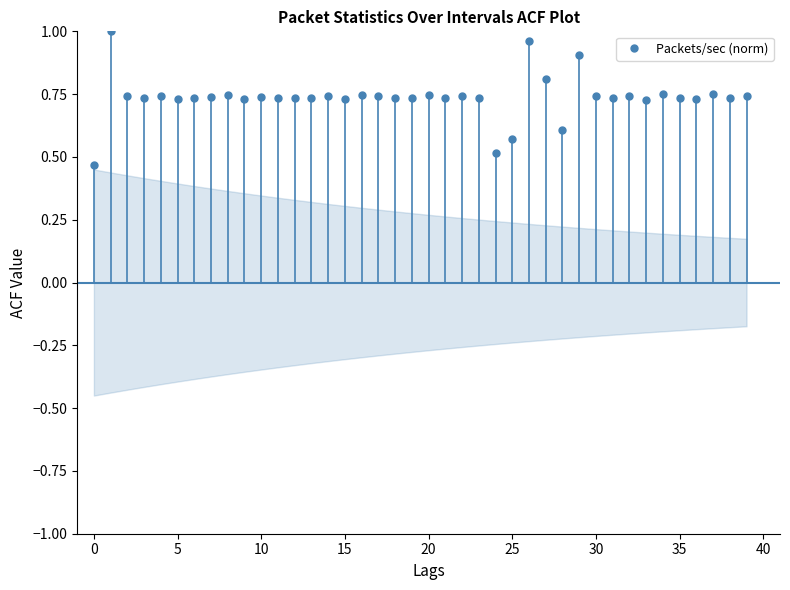

How many points are lower than both their immediate neighbors (excluding endpoints)?

13